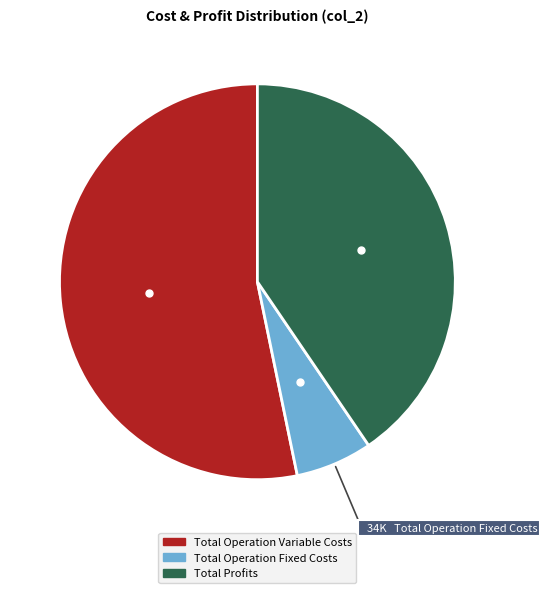

Is there a majority slice in this chart?

Yes